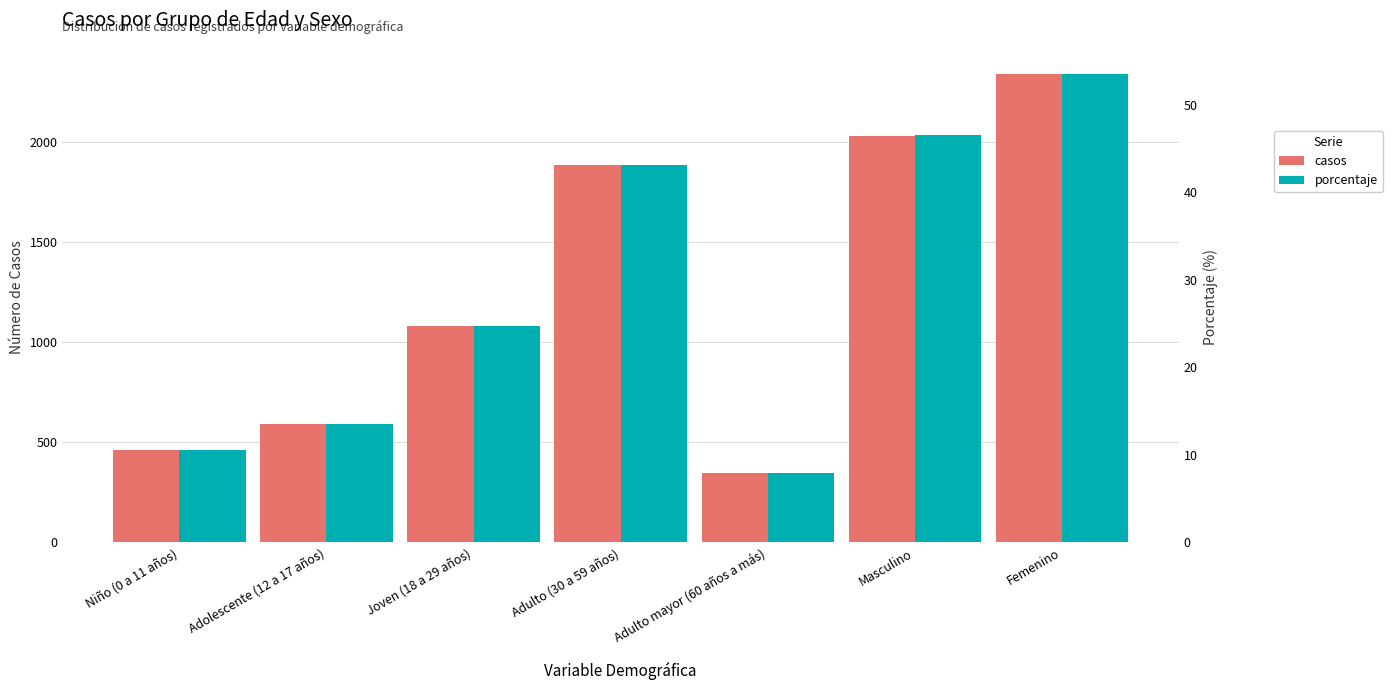

What are all the series names shown in the legend?

casos, porcentaje